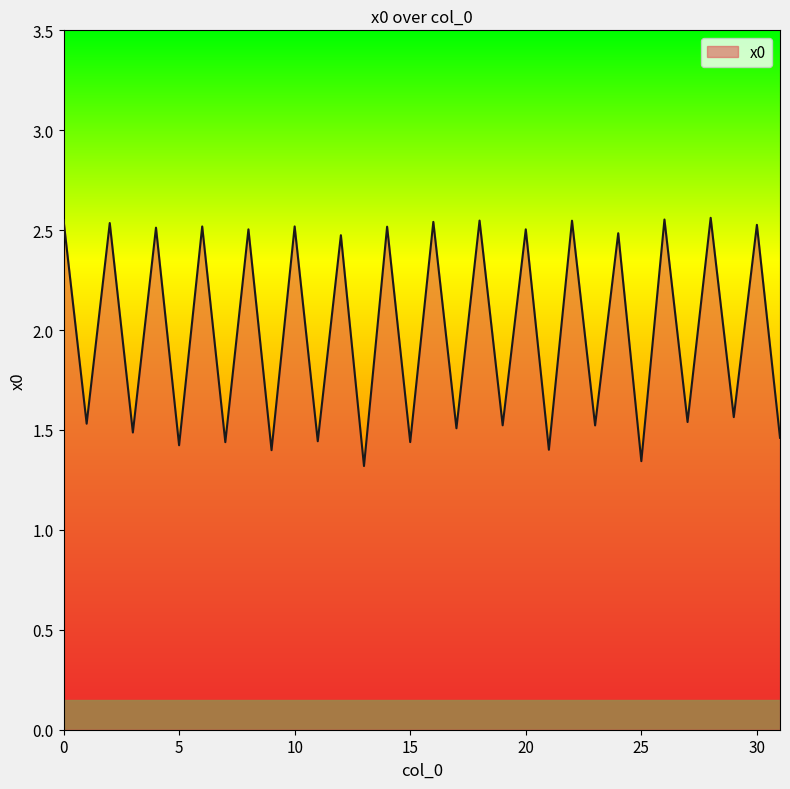

The value at 7 is 1.4. True or false?

True